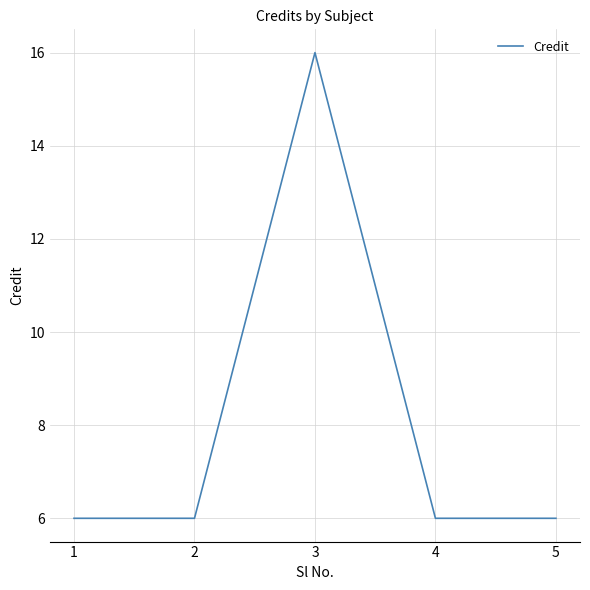

What is the difference between the maximum and minimum values?

10